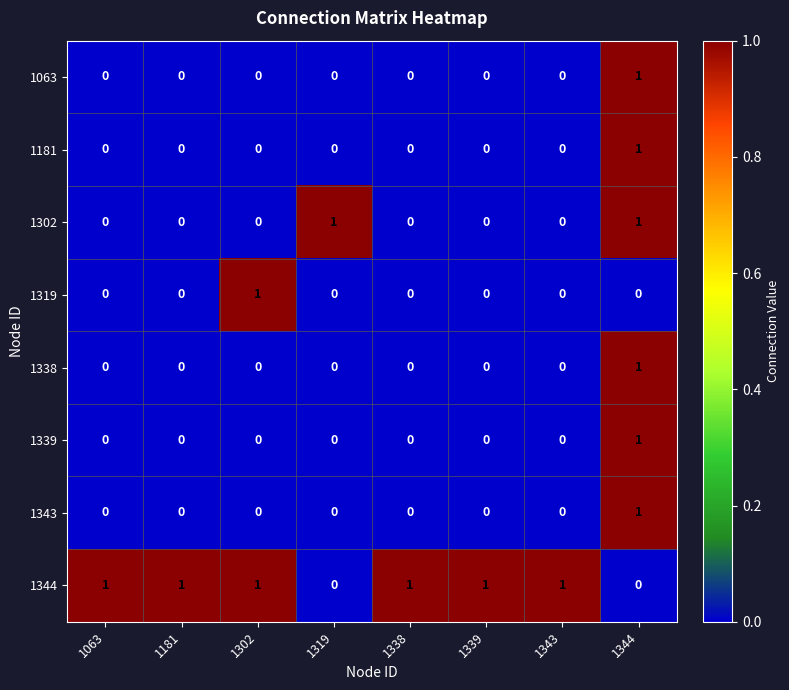

Which category has the highest value in the 1063 series?

1344